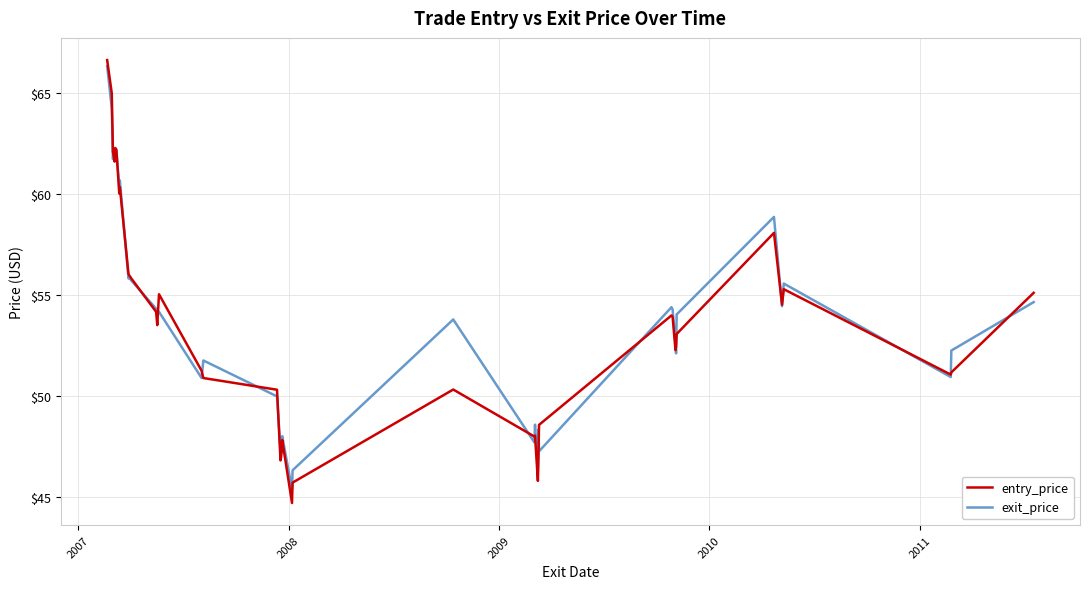

How many lines are shown in the chart?

2